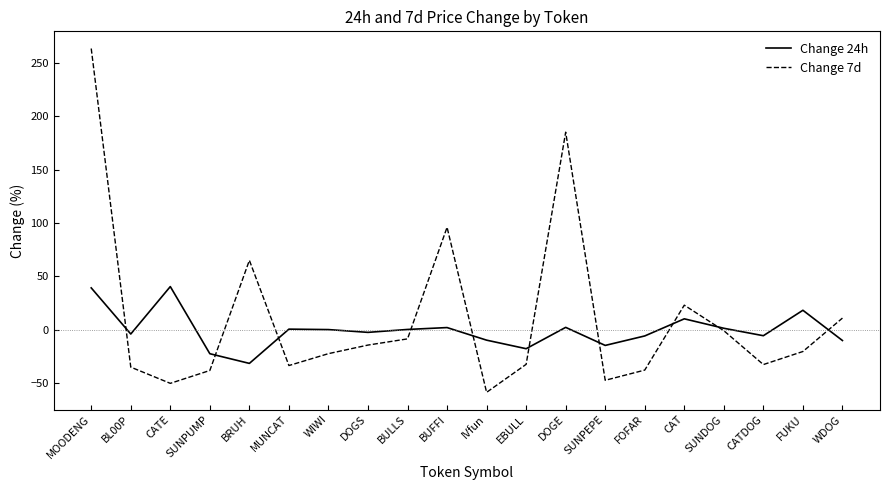

What is the maximum value shown in the chart?

263.3